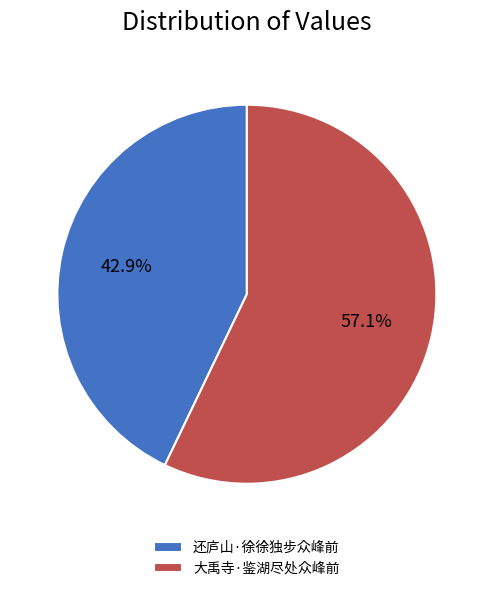

Between 还庐山·徐徐独步众峰前 and 大禹寺·鉴湖尽处众峰前, which is larger?

大禹寺·鉴湖尽处众峰前